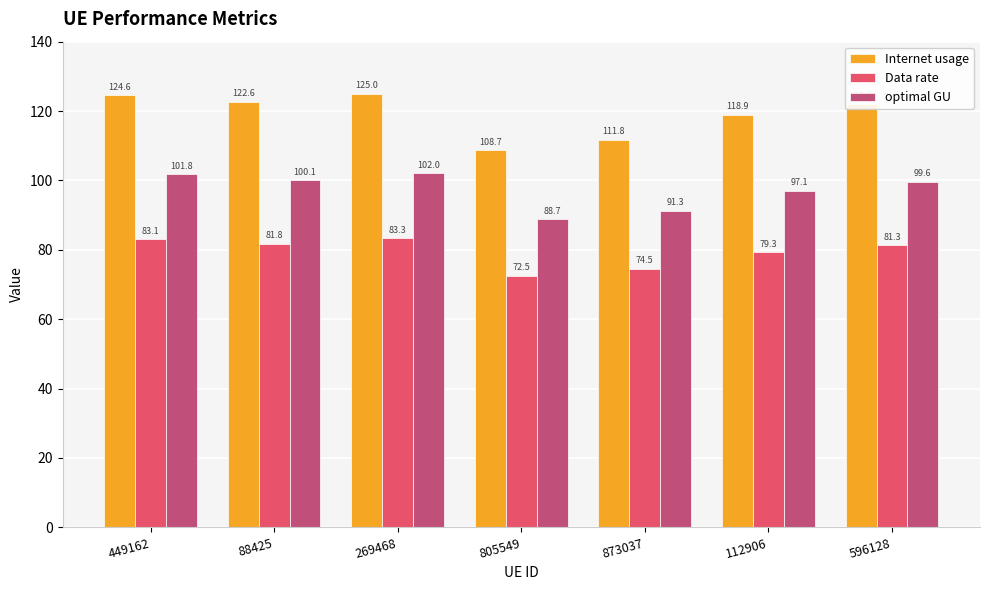

List the labels in order of Data rate value, smallest first.

805549, 873037, 112906, 596128, 88425, 449162, 269468